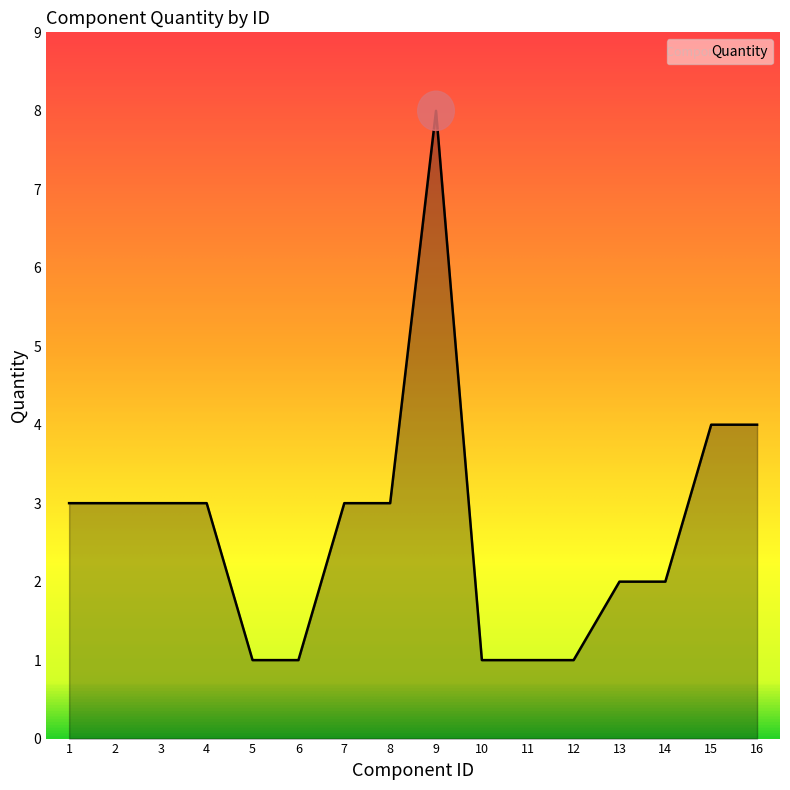

Does the chart have visible grid lines?

No